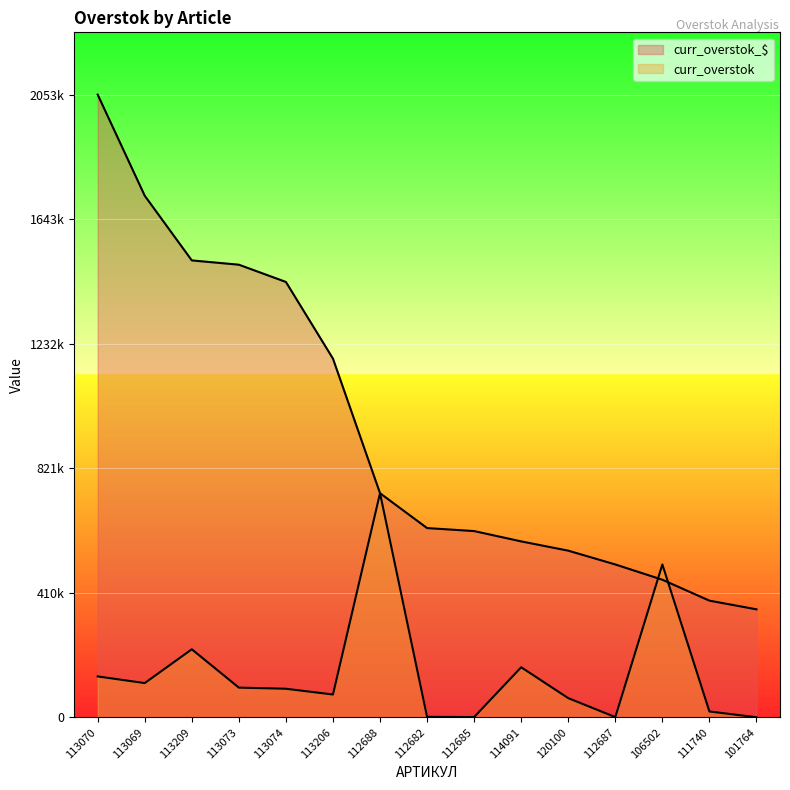

What is the difference between the curr_overstok values at 112688 and 113070?

604241.6